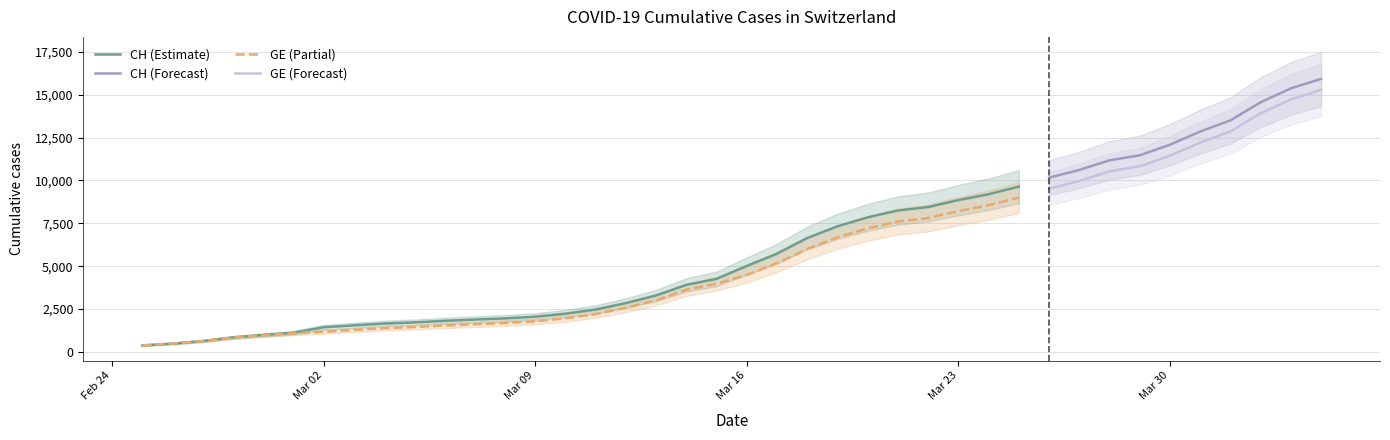

Where does the CH series first go above 5012?

2020-03-17